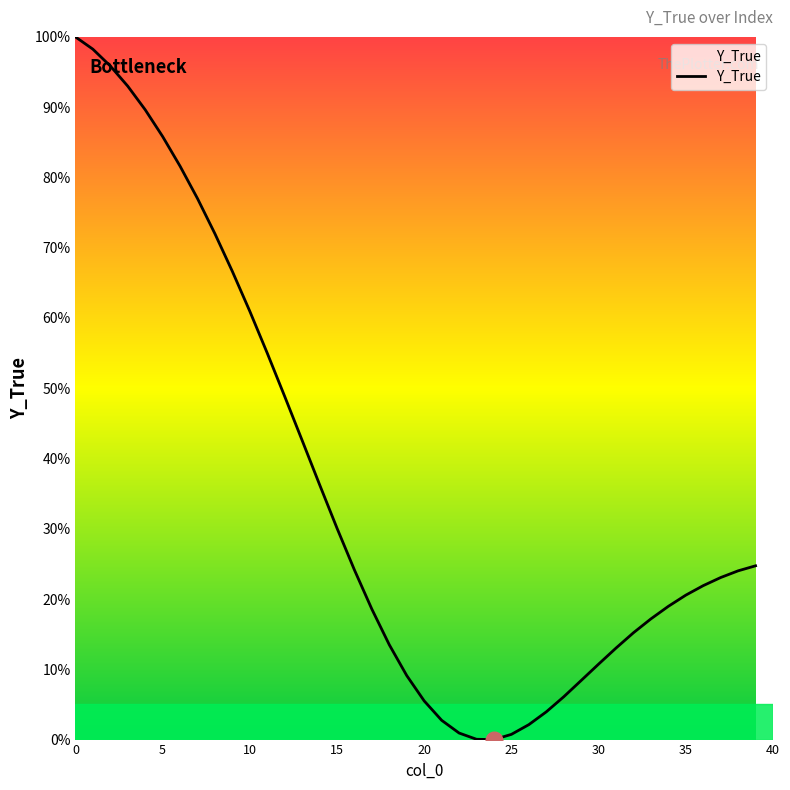

What is the difference between the maximum and minimum values?

100.0